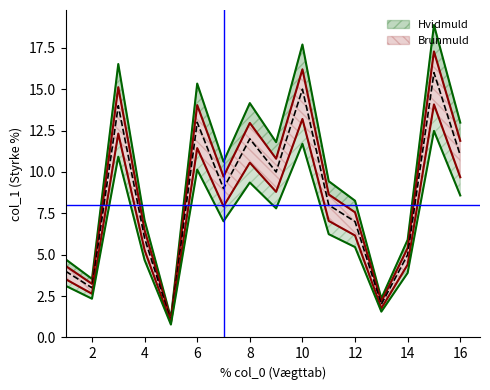

How many data points are less than 9?

8